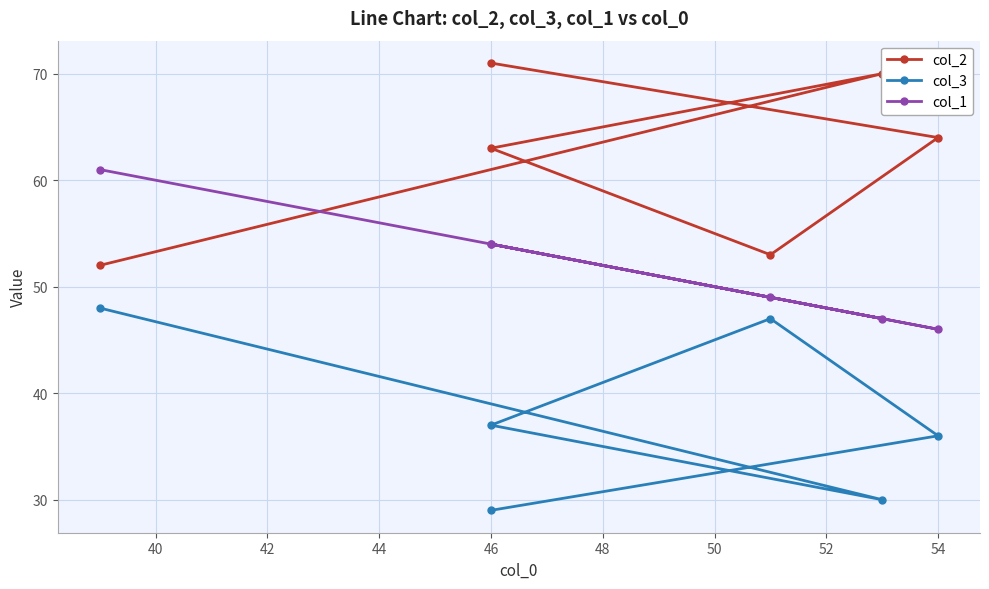

How many interior local peaks does the col_3 series have?

1